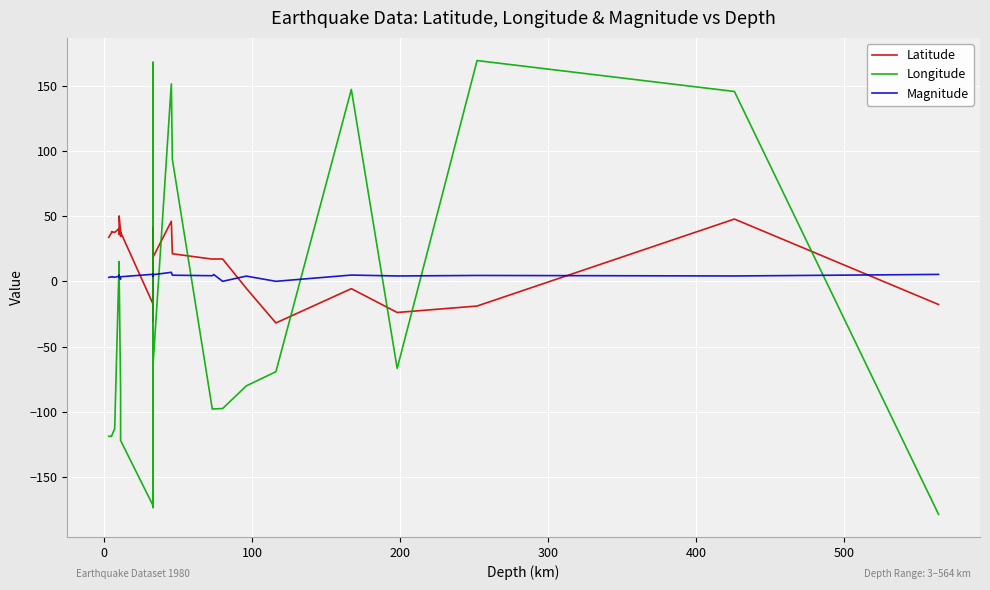

What is the maximum value shown in the chart?

169.3